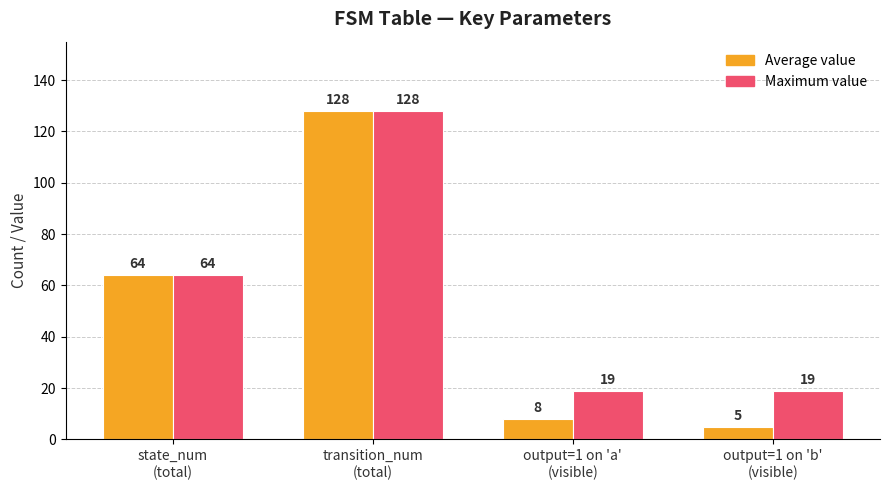

Which series has the widest spread of values?

Average value